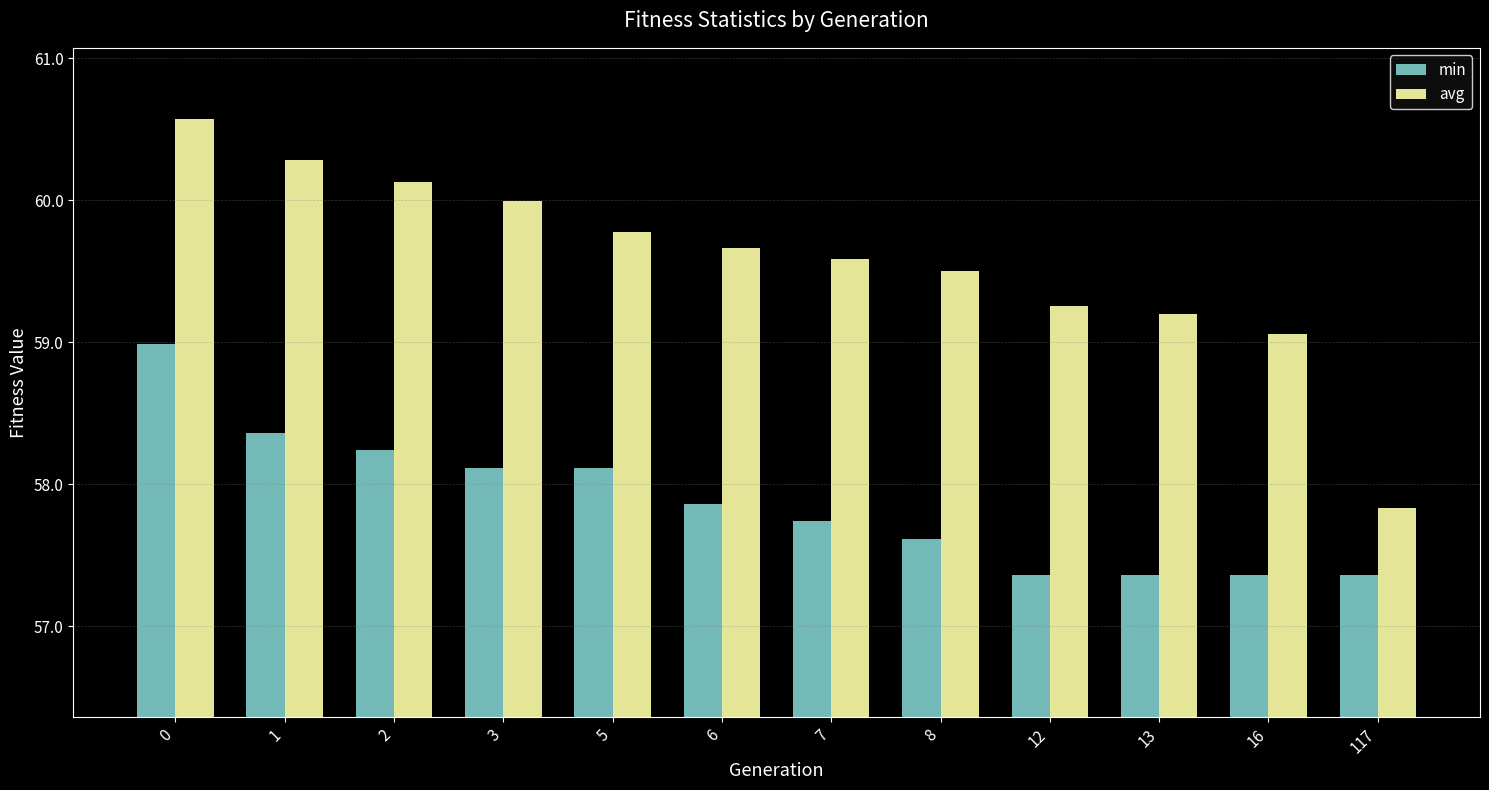

What is the lowest value of the avg series?

57.8